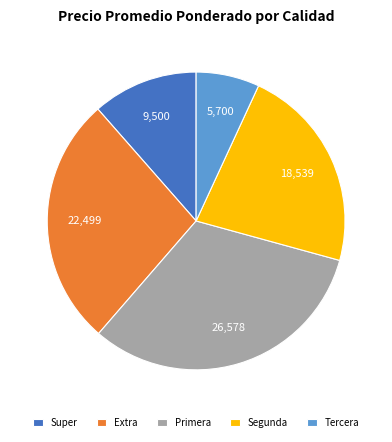

Is it true that Tercera is 7% of the pie?

True